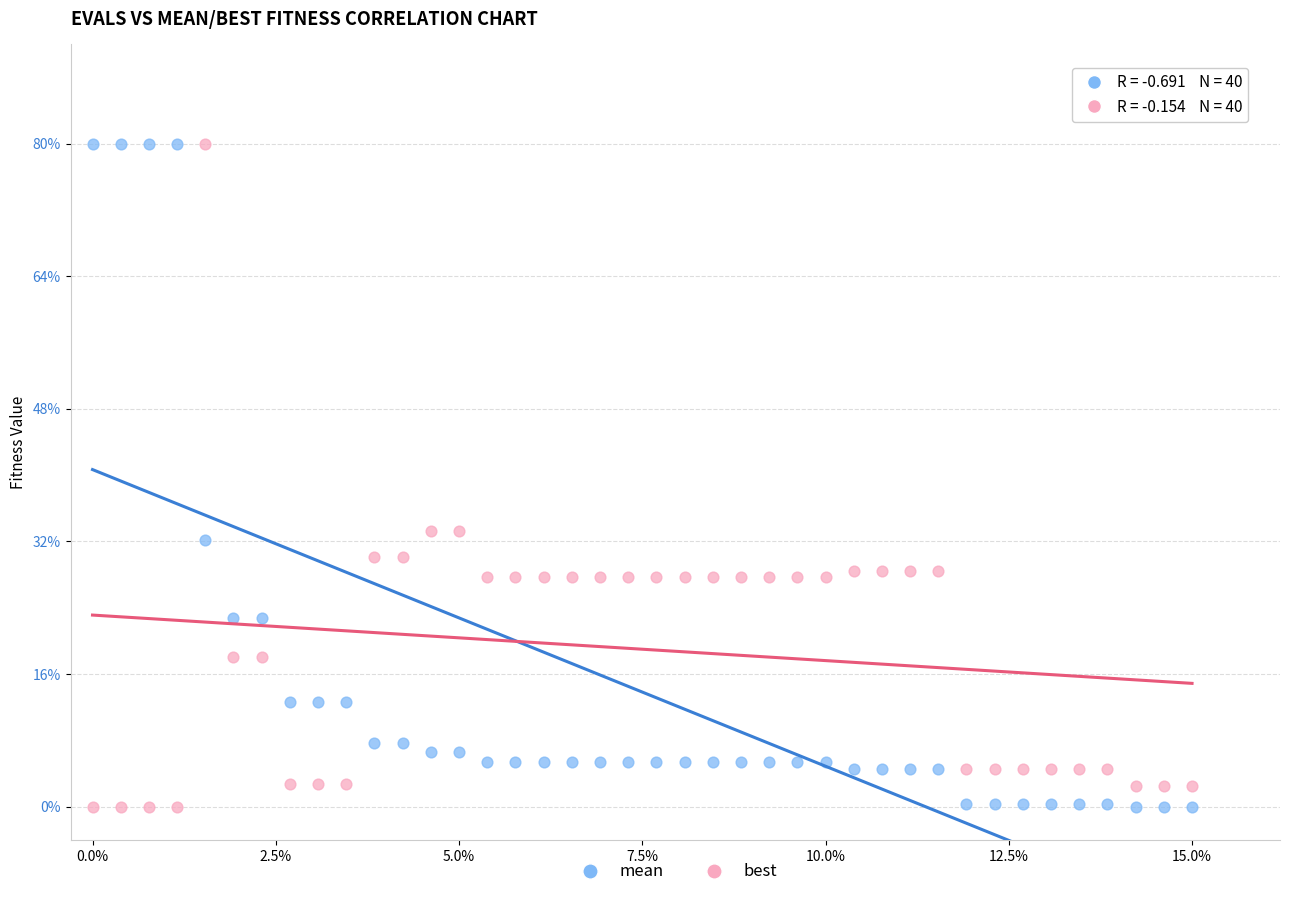

What are all the series names shown in the legend?

mean, best